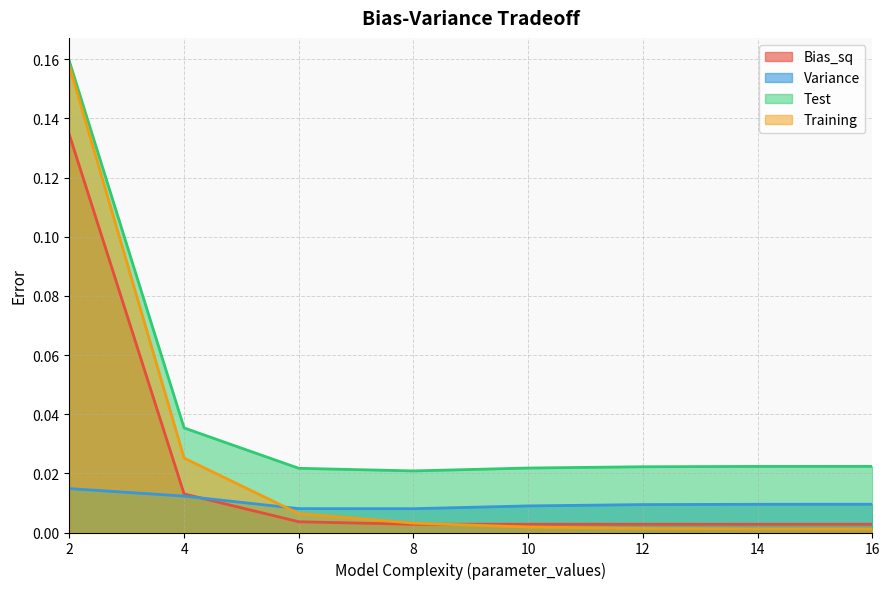

Reading left to right, list all the values displayed in this chart.

Bias_sq: 0.1	0.0	0.0	0.0	0.0	0.0	0.0	0.0
Variance: 0.0	0.0	0.0	0.0	0.0	0.0	0.0	0.0
Test: 0.2	0.0	0.0	0.0	0.0	0.0	0.0	0.0
Training: 0.2	0.0	0.0	0.0	0.0	0.0	0.0	0.0